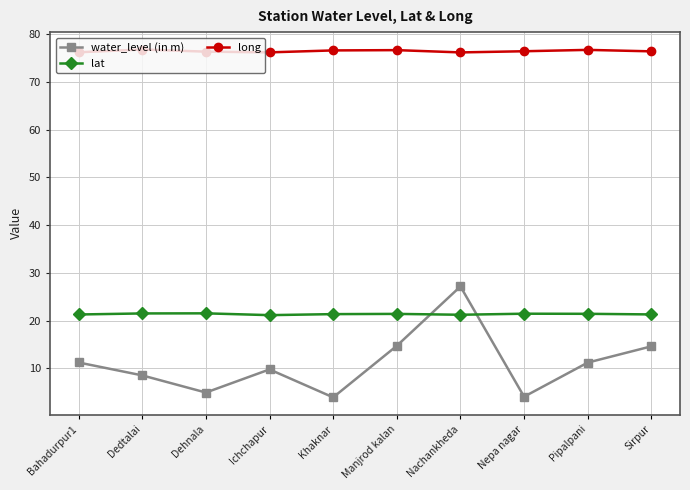

Which series changed the most between Bahadurpur1 and Ichchapur?

water_level (in m)